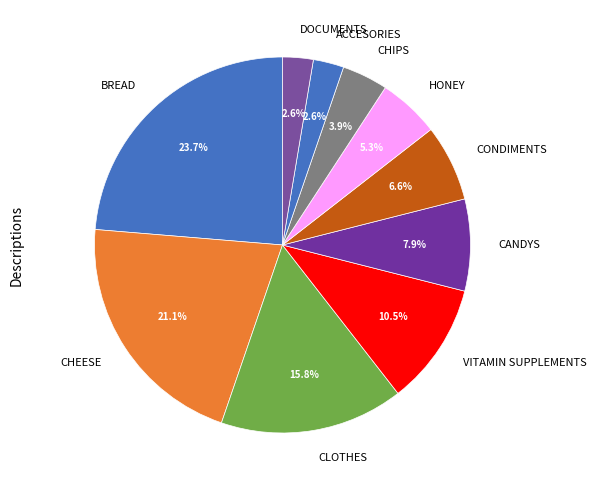

To the nearest percent, what is the average slice percentage?

10%